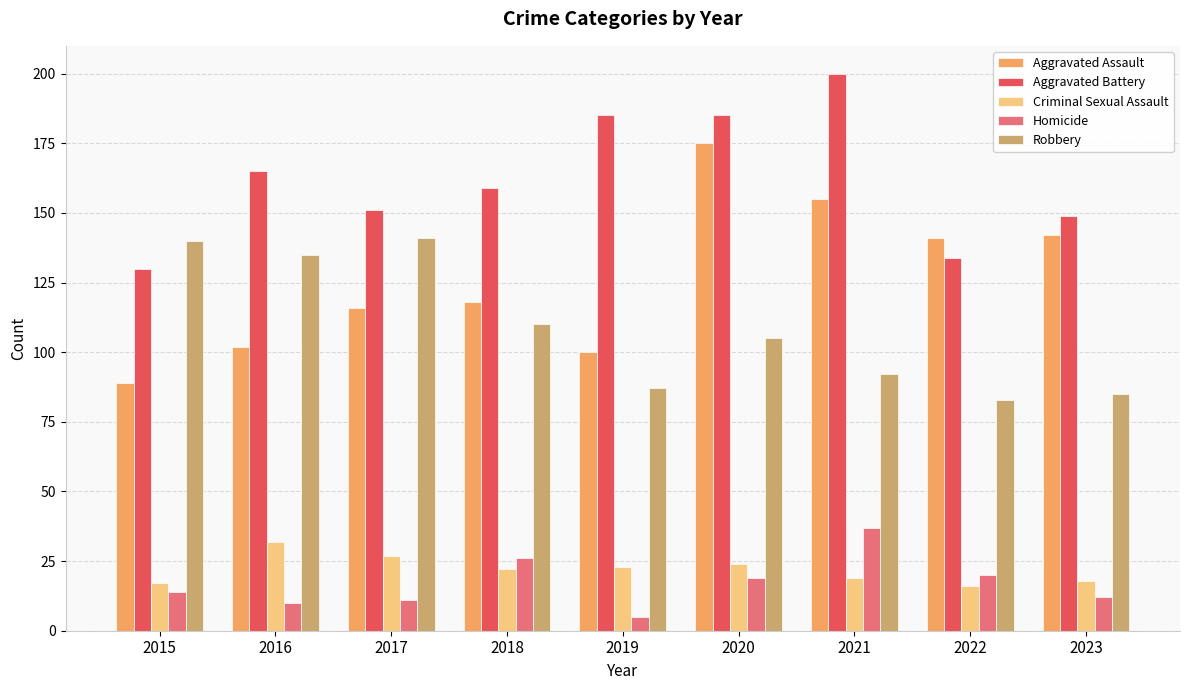

Reading left to right, what are all the values shown in this chart?

Aggravated Assault: 2015=89	2016=102	2017=116	2018=118	2019=100	2020=175	2021=155	2022=141	2023=142
Aggravated Battery: 2015=130	2016=165	2017=151	2018=159	2019=185	2020=185	2021=200	2022=134	2023=149
Criminal Sexual Assault: 2015=17	2016=32	2017=27	2018=22	2019=23	2020=24	2021=19	2022=16	2023=18
Homicide: 2015=14	2016=10	2017=11	2018=26	2019=5	2020=19	2021=37	2022=20	2023=12
Robbery: 2015=140	2016=135	2017=141	2018=110	2019=87	2020=105	2021=92	2022=83	2023=85